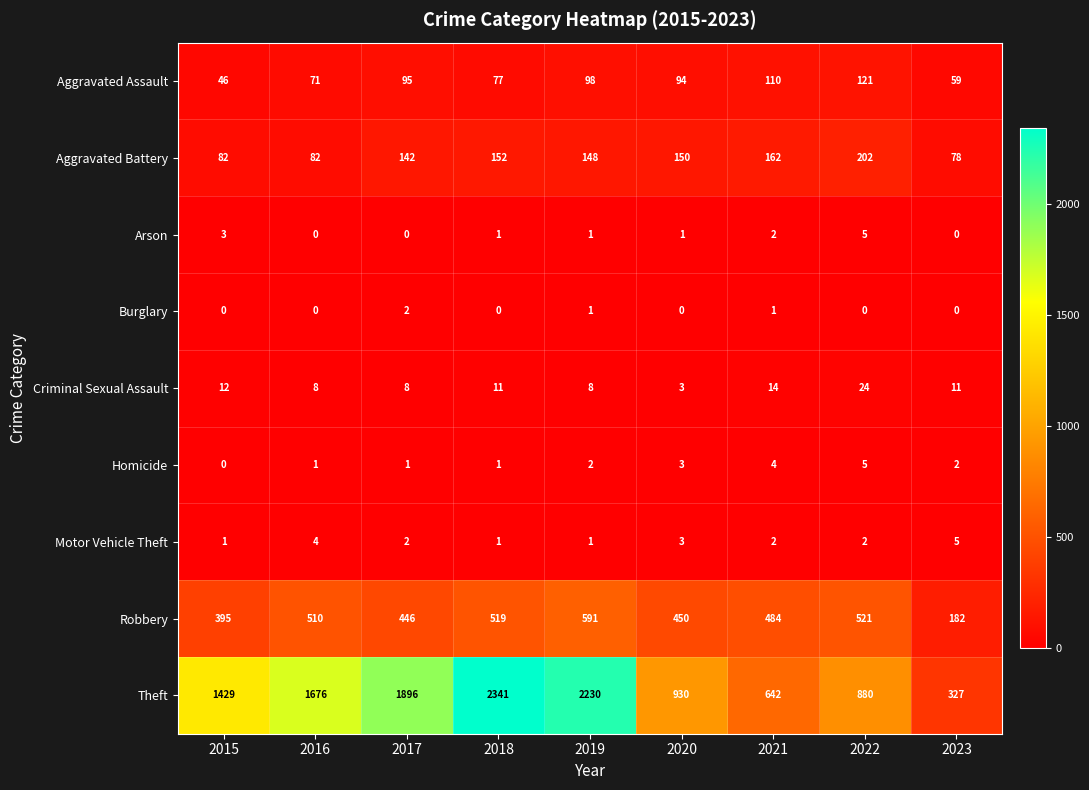

Which series has the largest total across all categories?

Theft